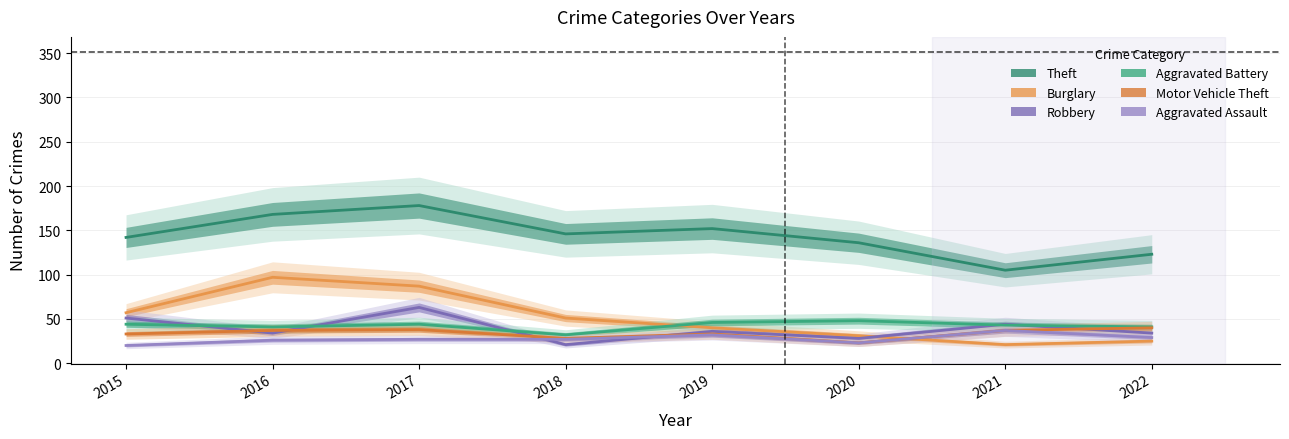

Reading right to left, list all the values displayed in this chart.

Theft: 2022=123	2021=105	2020=136	2019=152	2018=146	2017=178	2016=168	2015=142
Burglary: 2022=25	2021=21	2020=31	2019=40	2018=51	2017=87	2016=97	2015=57
Robbery: 2022=34	2021=44	2020=28	2019=36	2018=21	2017=63	2016=34	2015=51
Aggravated Battery: 2022=41	2021=43	2020=48	2019=46	2018=32	2017=44	2016=41	2015=44
Motor Vehicle Theft: 2022=40	2021=37	2020=23	2019=33	2018=28	2017=38	2016=37	2015=33
Aggravated Assault: 2022=29	2021=37	2020=23	2019=32	2018=27	2017=27	2016=26	2015=20